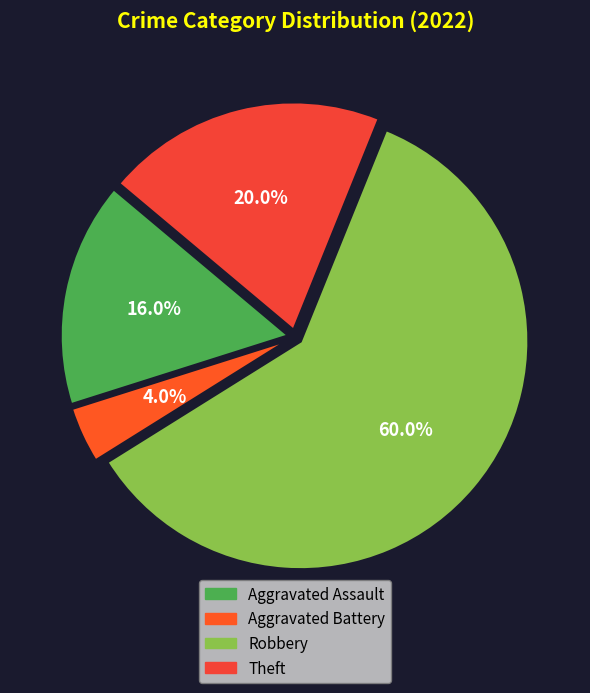

Do Aggravated Battery and Aggravated Assault together represent more than half of the pie?

No